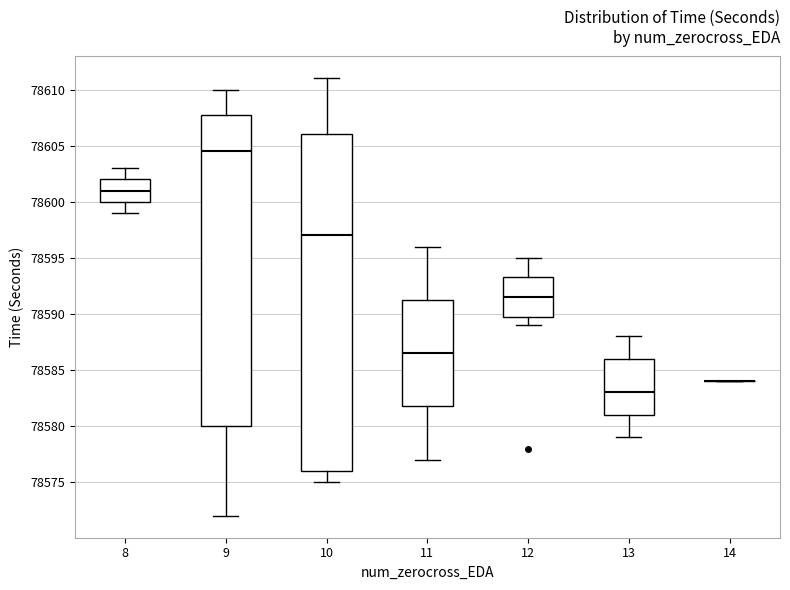

Reading left to right, transcribe this box plot: for each box, give where its median line is, the range the box spans, and where its two whiskers end, as read against the y-axis. The values are not printed on the chart, so give them approximately, as read against the axis.

8: median 78601.0, box 78600.0 to 78602.0, whiskers 78599.0 to 78603.0
9: median 78604.5, box 78580.0 to 78608.0, whiskers 78572.0 to 78610.0
10: median 78597.0, box 78576.0 to 78606.0, whiskers 78575.0 to 78611.0
11: median 78586.5, box 78582.0 to 78591.5, whiskers 78577.0 to 78596.0
12: median 78591.5, box 78590.0 to 78593.5, whiskers 78589.0 to 78595.0
13: median 78583.0, box 78581.0 to 78586.0, whiskers 78579.0 to 78588.0
14: box collapsed to a line at 78584.0, whiskers 78584.0 to 78584.0